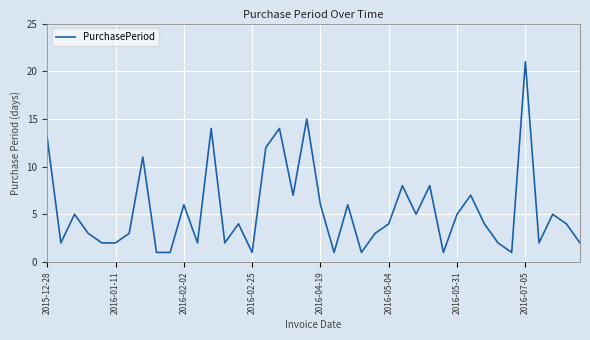

What is the greatest value displayed?

21